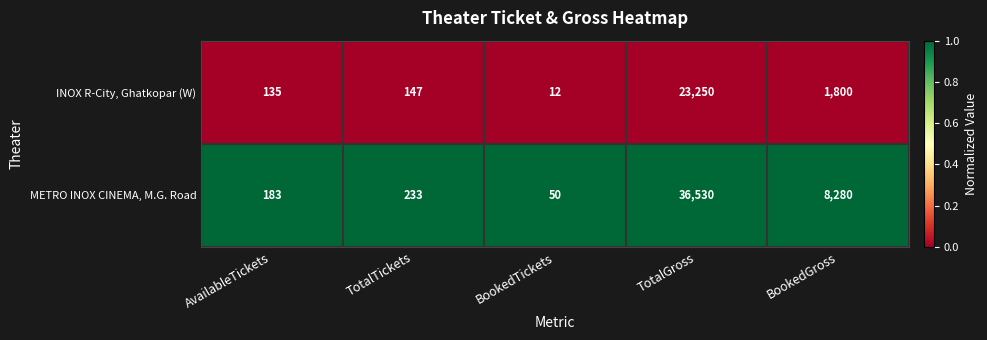

At which category is the sum across all series the highest?

TotalGross